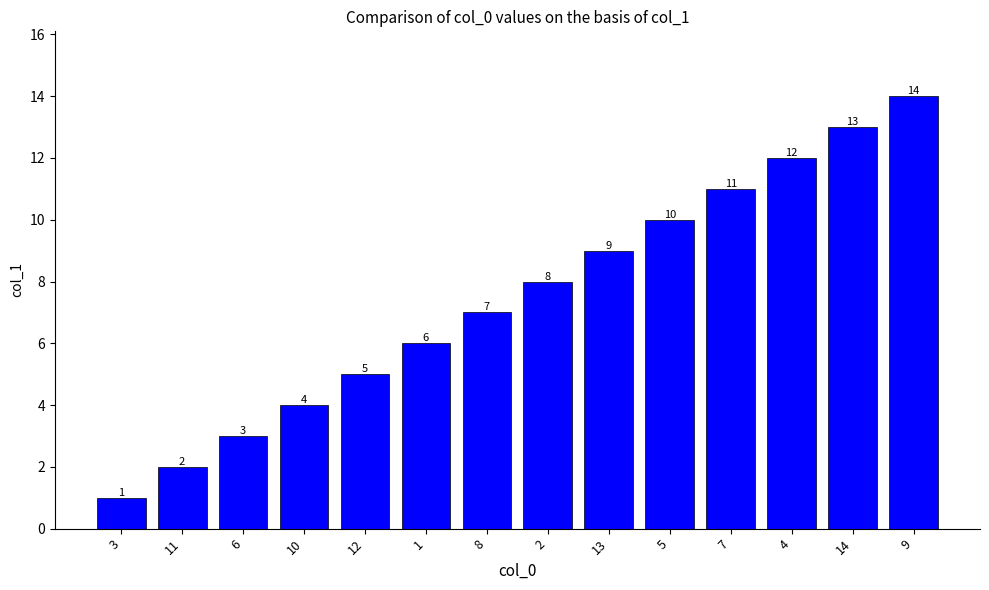

Reading left to right, list all the values displayed in this chart.

1	2	3	4	5	6	7	8	9	10	11	12	13	14